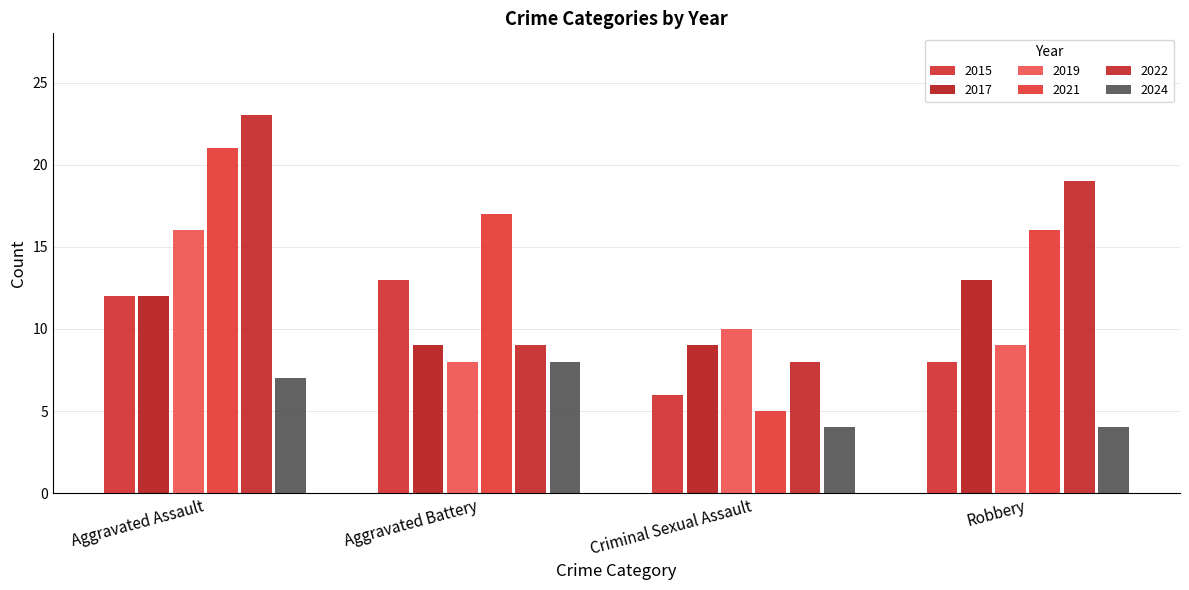

Which category has the lowest value in the 2024 series?

Criminal Sexual Assault